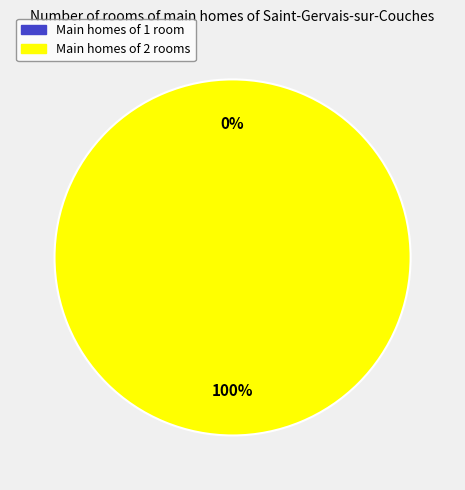

Do 1 and 0 together represent more than half of the pie?

Yes